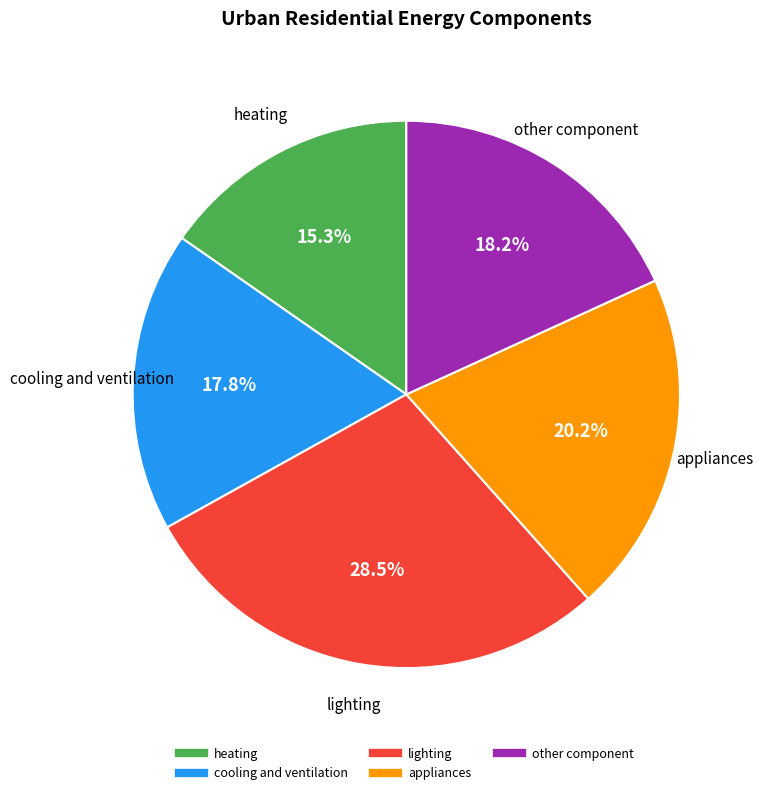

How many slices are in this pie chart?

5